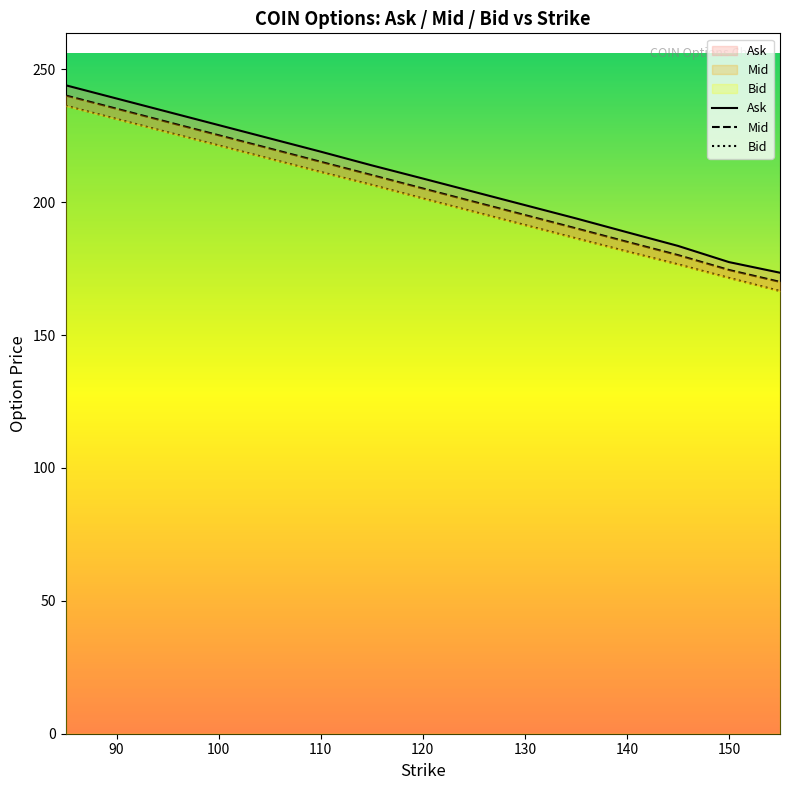

Which series has the largest range (max minus min)?

Ask